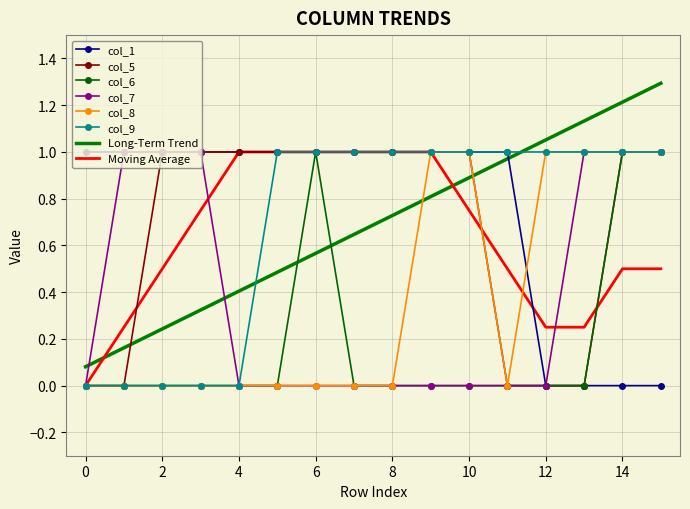

What is the maximum value shown in the chart?

1.3